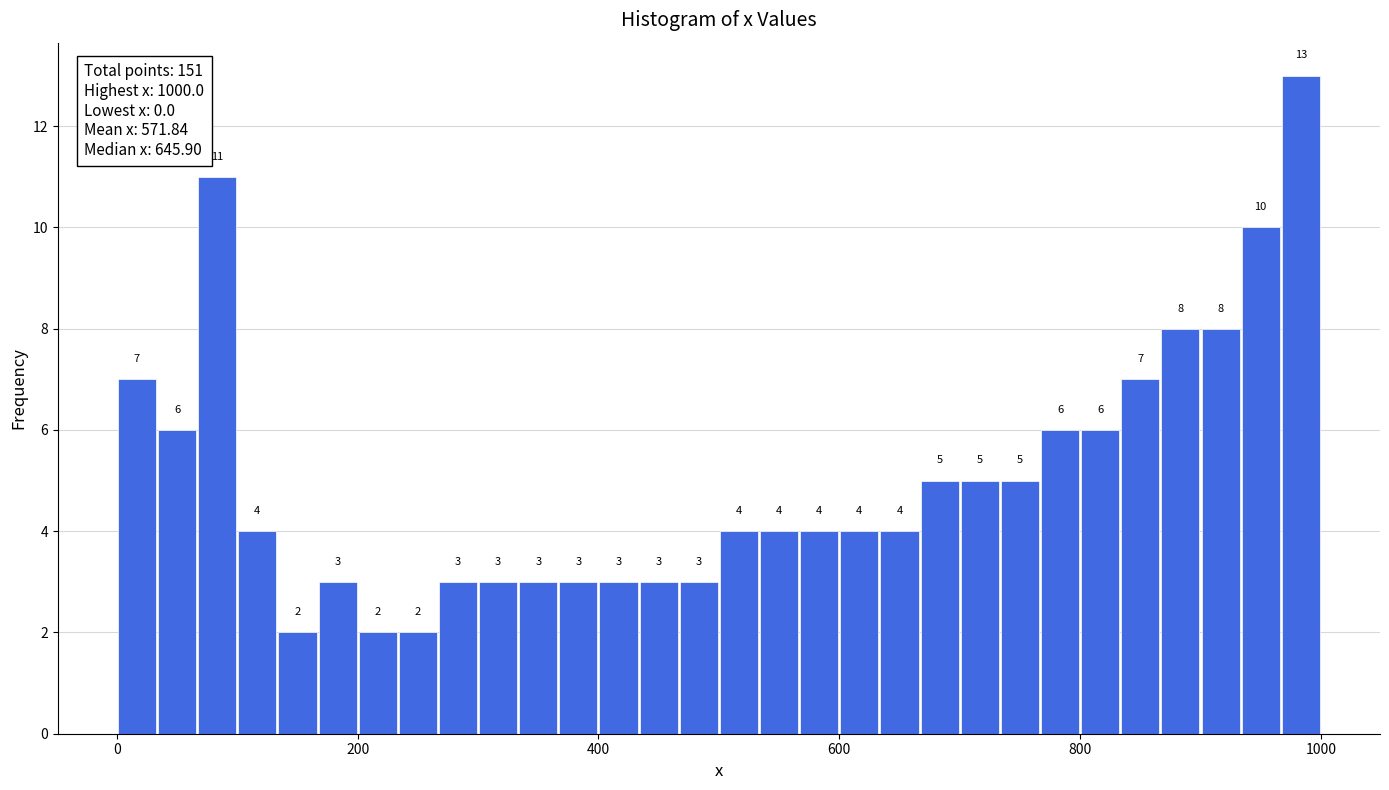

Read against the x-axis, roughly where is the centre of the tallest bar?

980